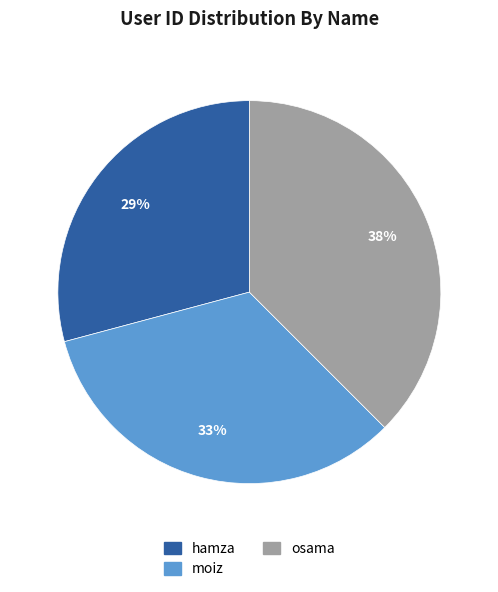

Which slice is the smallest?

hamza